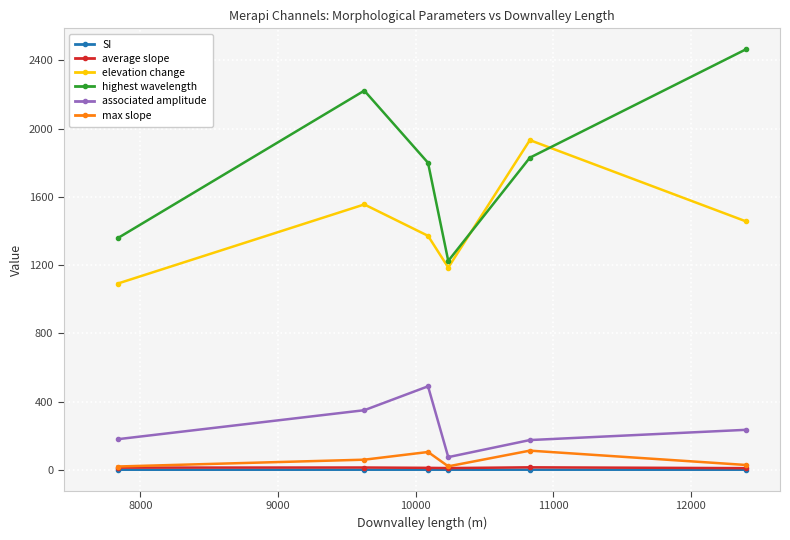

Which series has the widest spread of values?

highest wavelength